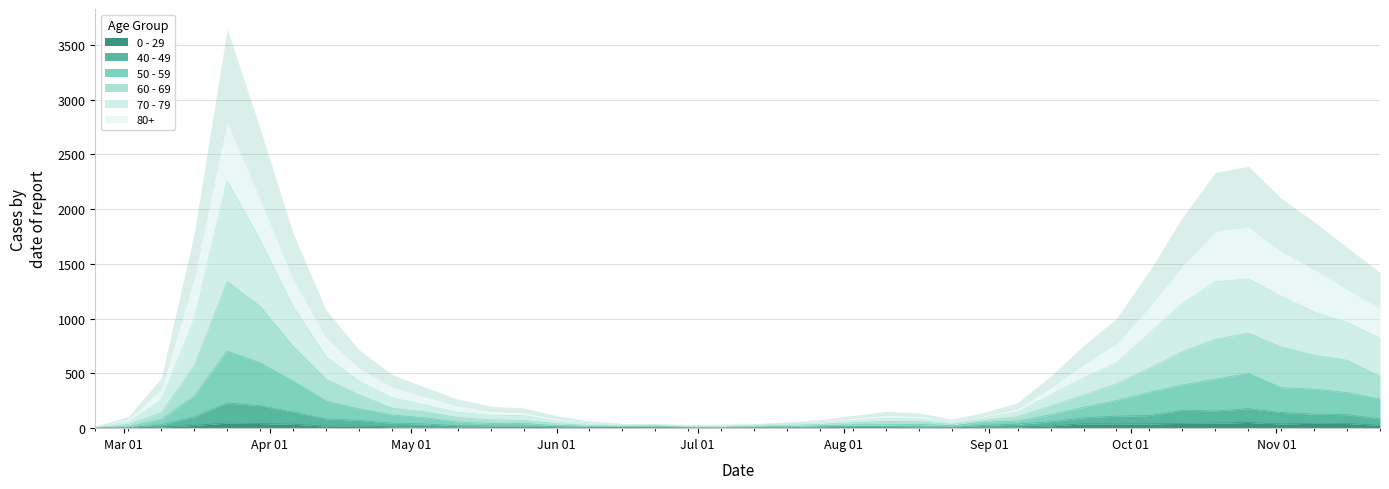

What is the difference between the second highest and minimum values in the 60 - 69 series?

1105